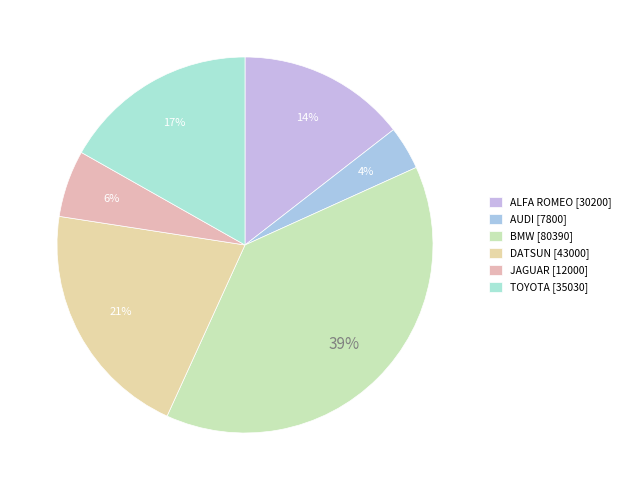

Does AUDI account for over 50% of the chart?

No